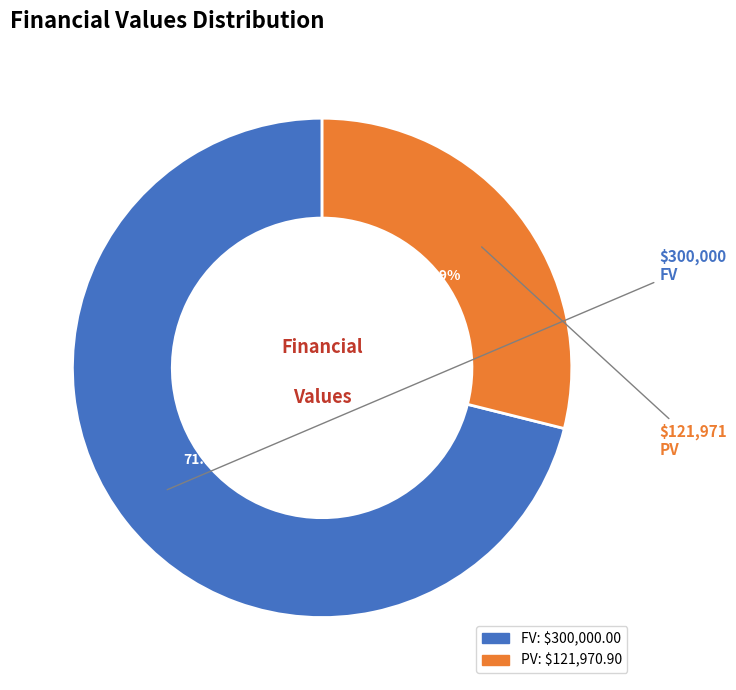

The PV slice represents 19% of the pie. True or false?

False